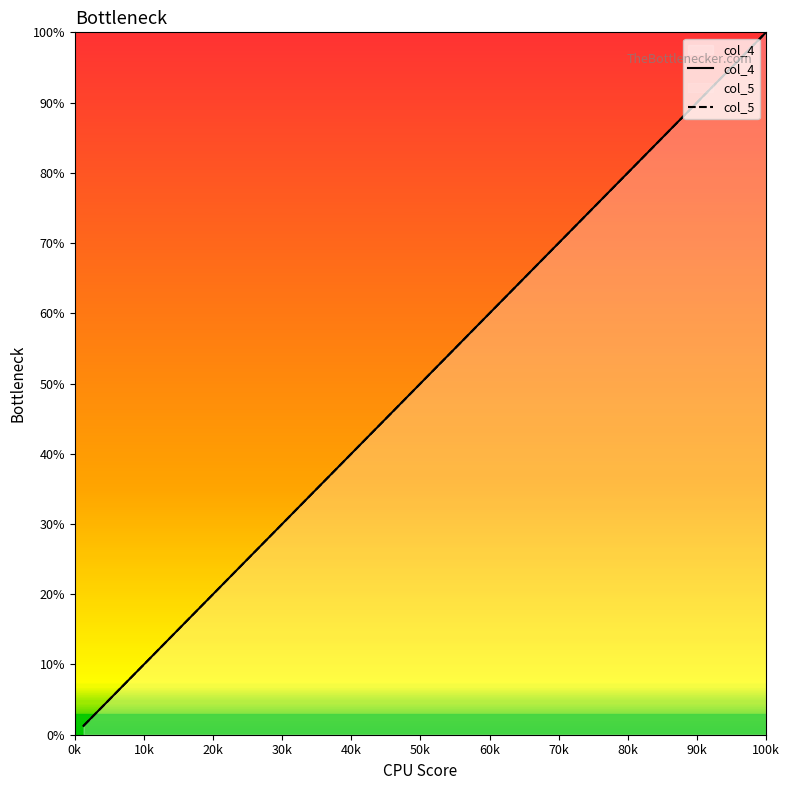

What is the minimum value shown in the chart?

1.3